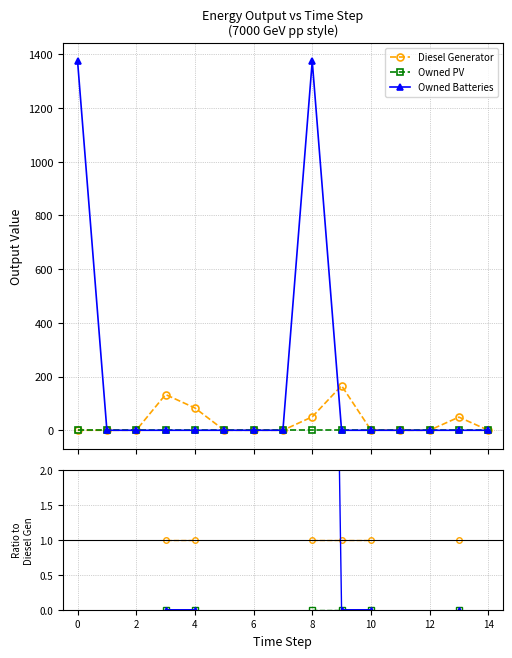

True or false: Owned Batteries has a value of nan at 0.

False